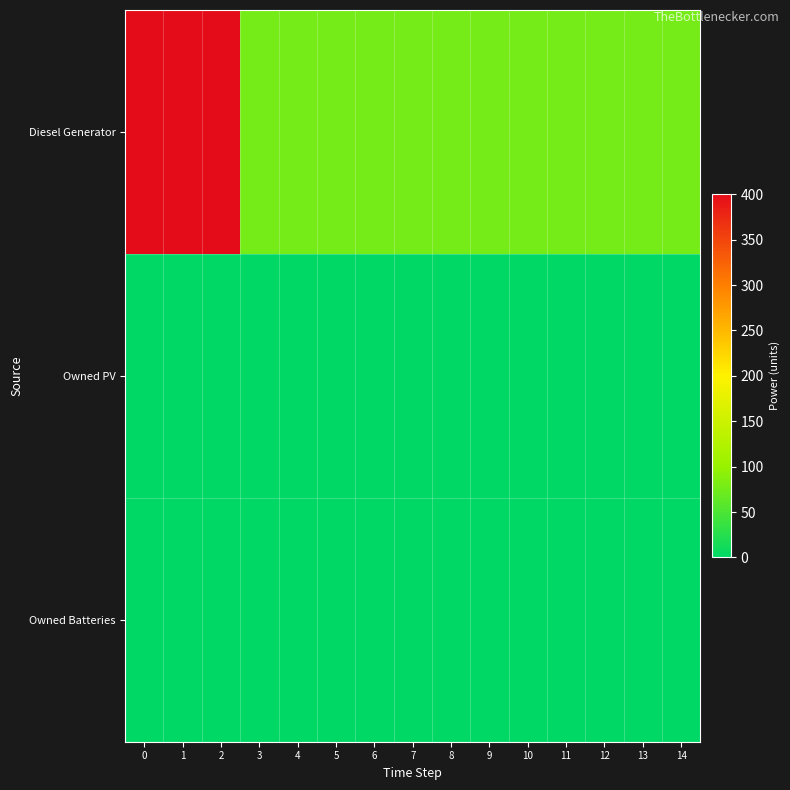

Which series has the largest range (max minus min)?

Diesel Generator